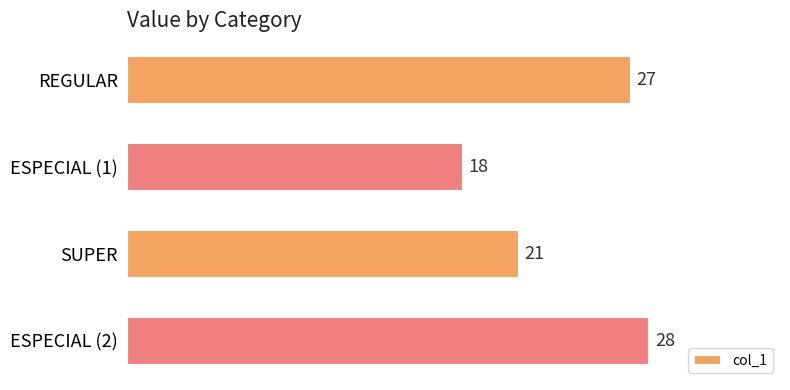

How many values are between 21 and 28?

3